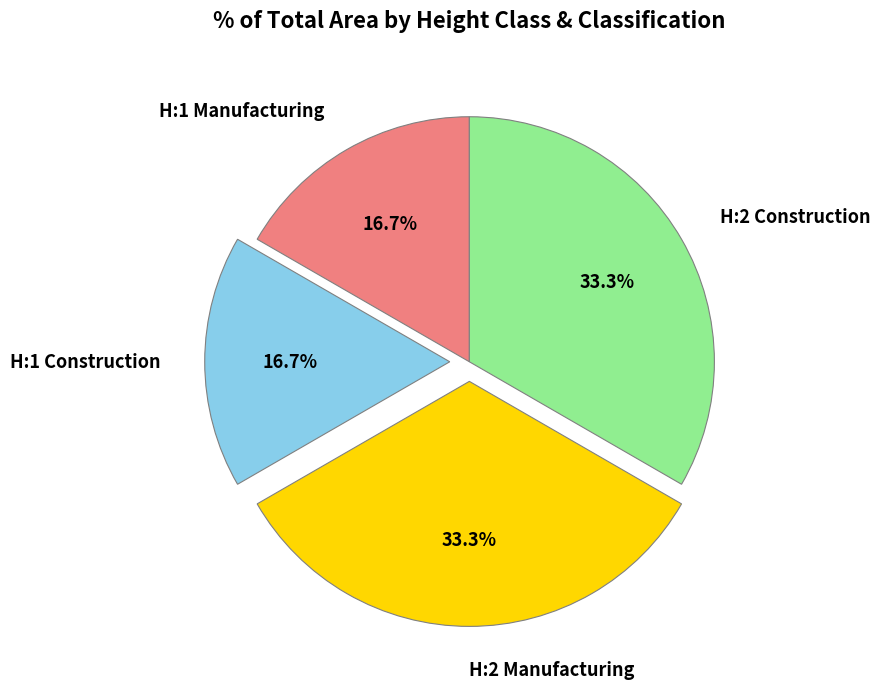

To the nearest percent, what portion does H:1 Manufacturing represent?

17%